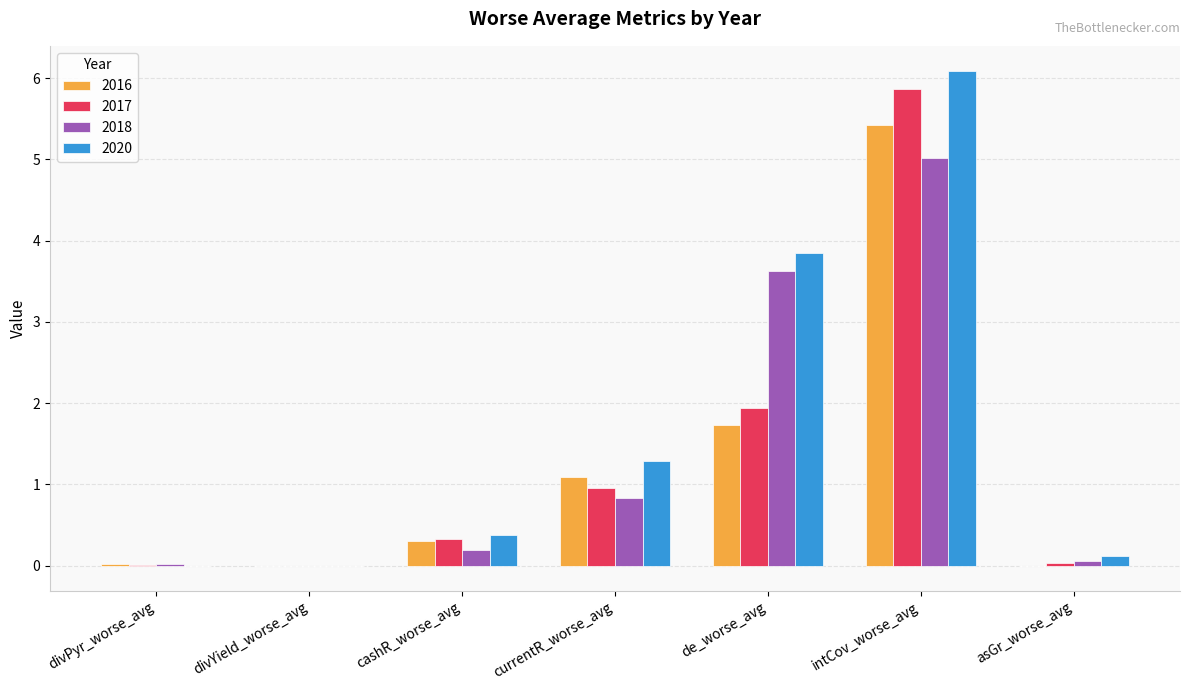

What are all the series names shown in the legend?

2016, 2017, 2018, 2020